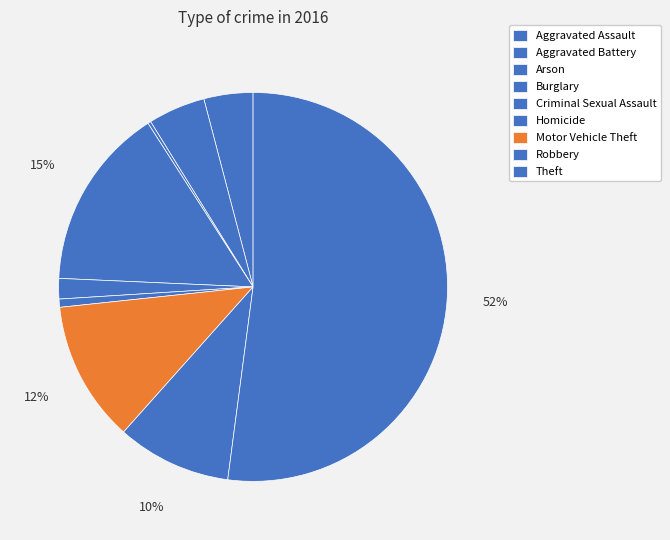

Count the number of slices in the pie.

9